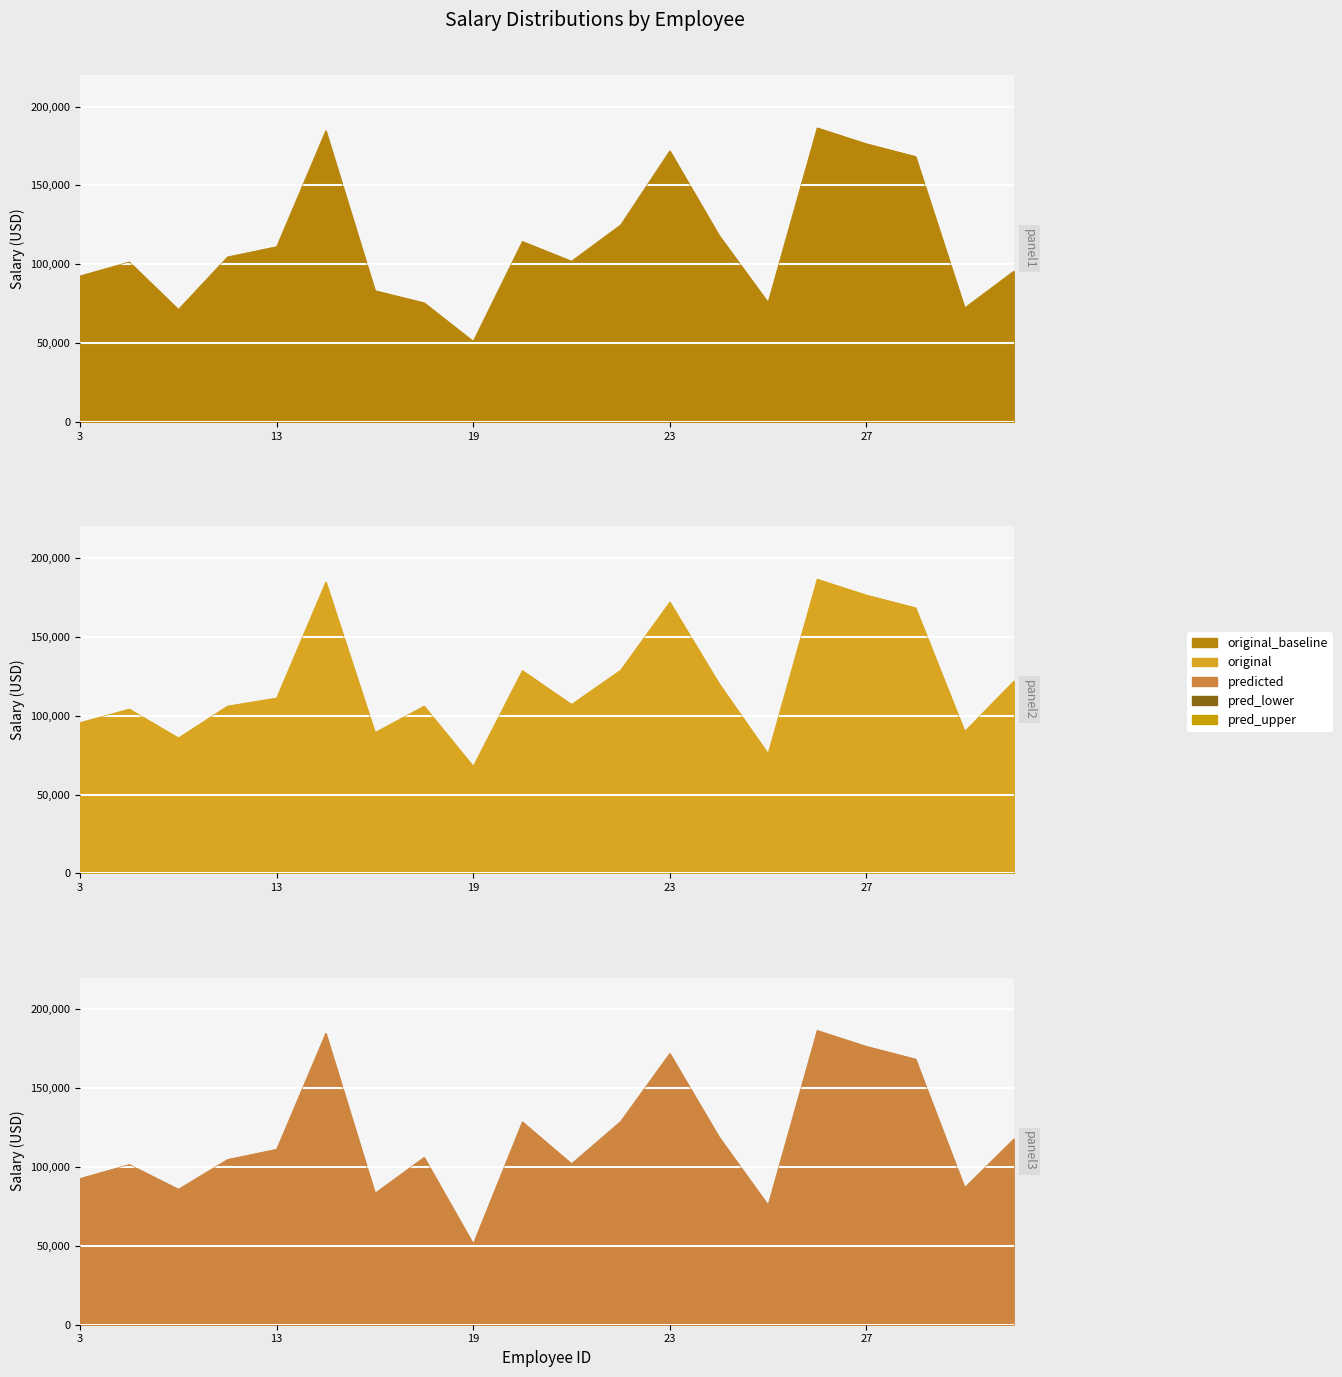

The original_baseline series shows 30913 at 18. True or false?

False